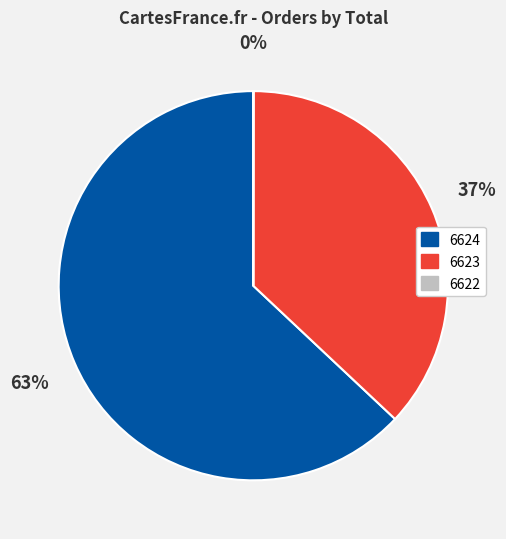

To the nearest percent, what is the average slice percentage?

33%